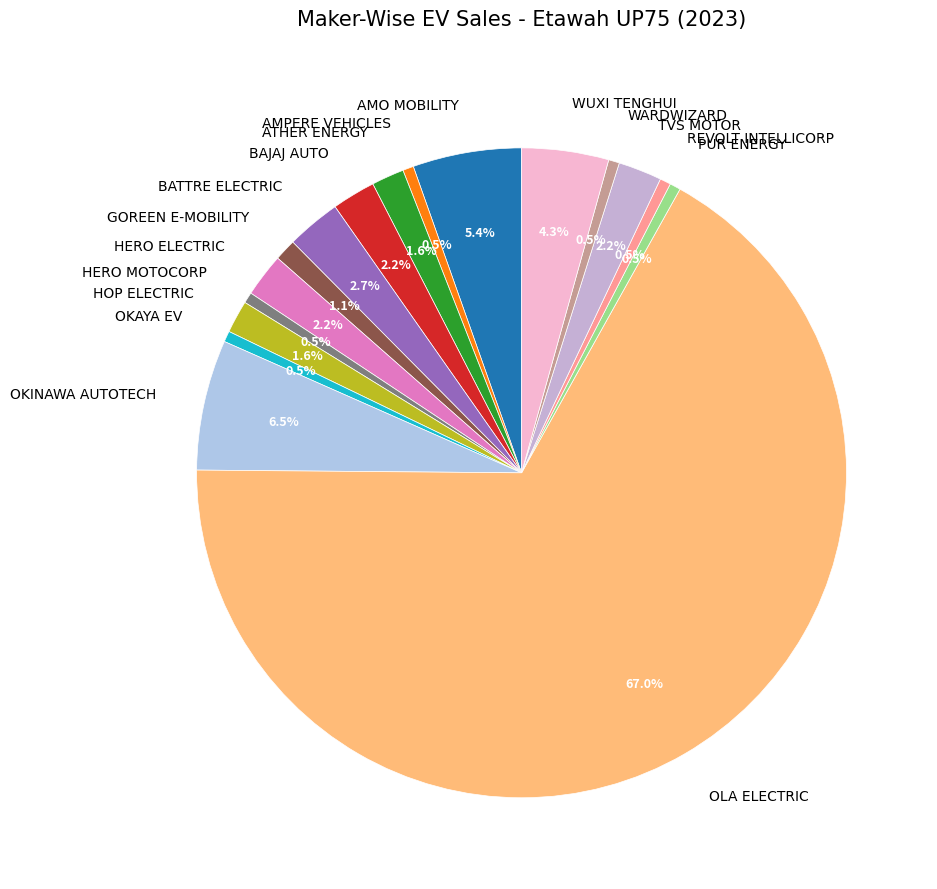

How much of the chart is everything except HERO MOTOCORP?

99.5%